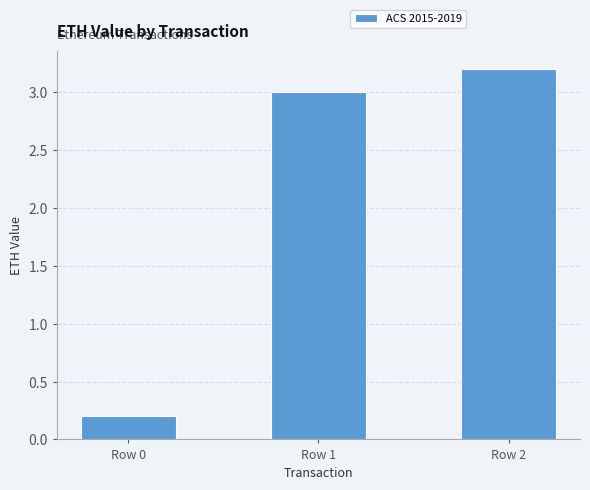

Which category has the lowest value across all series?

Row 0